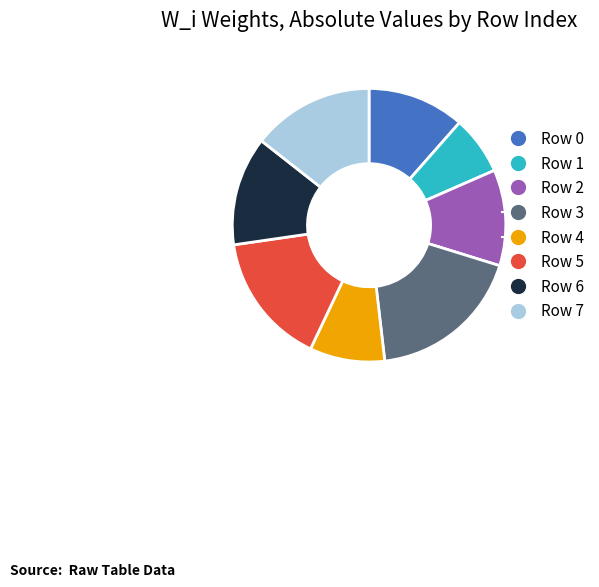

Is it true that Row 0 is 11% of the pie?

True